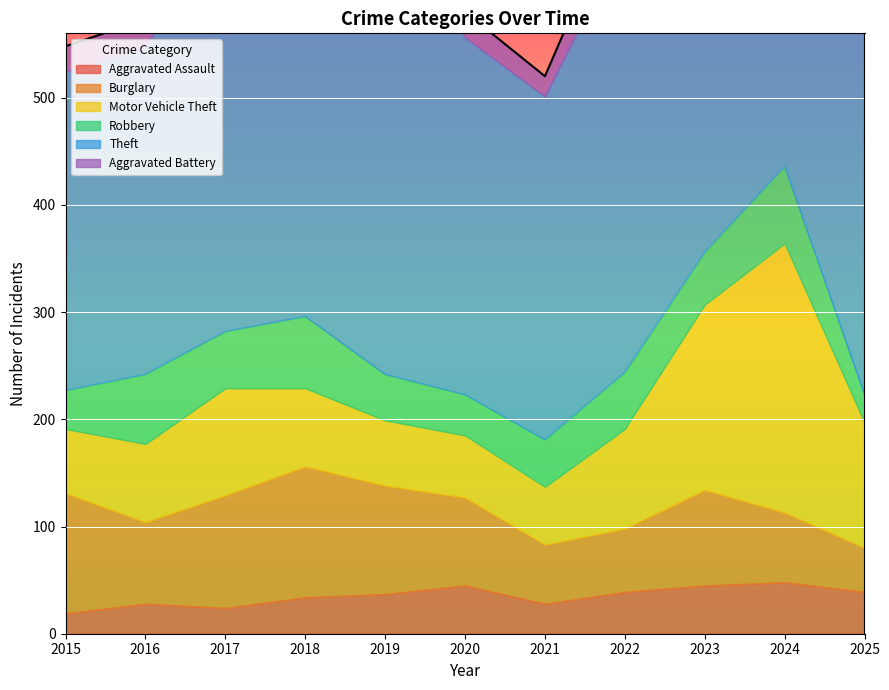

Reading right to left, what are all the values shown in this chart?

Aggravated Assault: 39	48	45	39	28	45	37	34	24	28	19
Burglary: 41	65	89	59	55	82	101	122	105	76	112
Motor Vehicle Theft: 117	251	173	93	54	58	61	73	100	73	60
Robbery: 26	72	49	53	44	38	43	67	53	65	36
Theft: 333	403	436	406	320	333	436	388	387	305	297
Aggravated Battery: 29	29	46	42	19	24	23	29	22	26	24